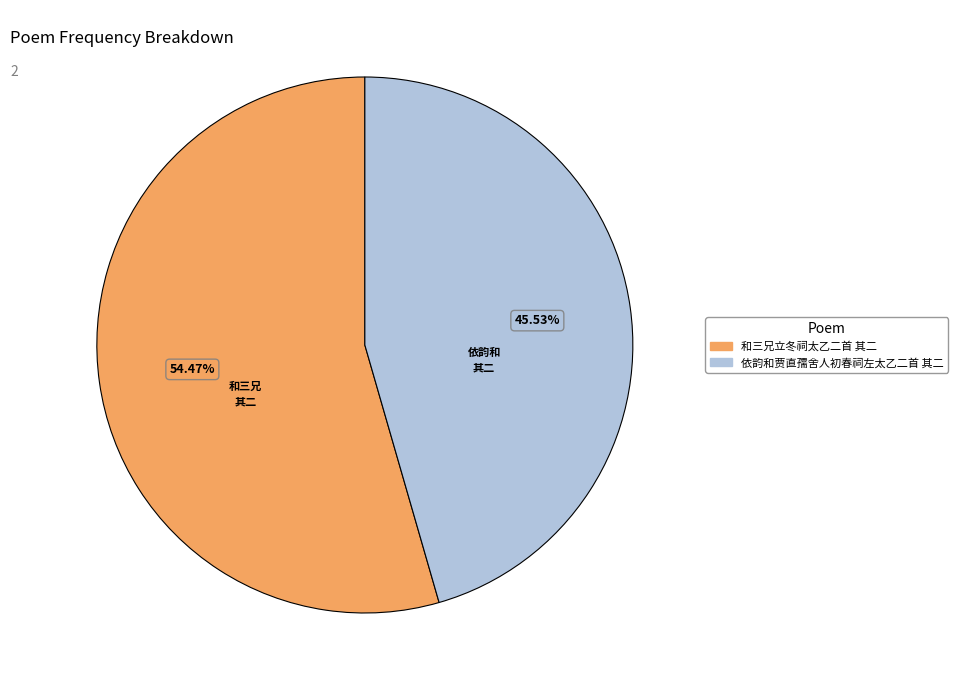

To the nearest percent, what portion does 依韵和贾直孺舍人初春祠左太乙二首 其二 represent?

46%